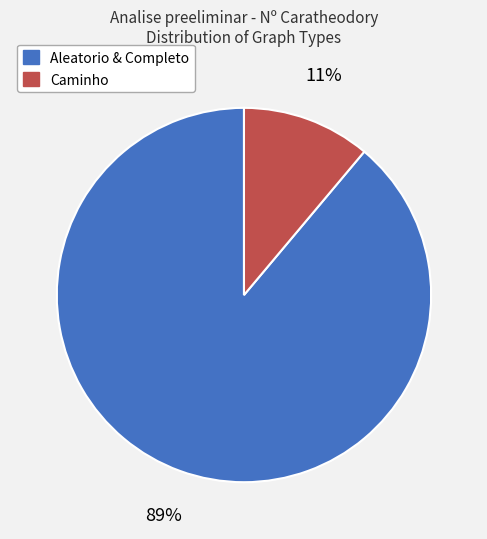

Is there a majority slice in this chart?

Yes